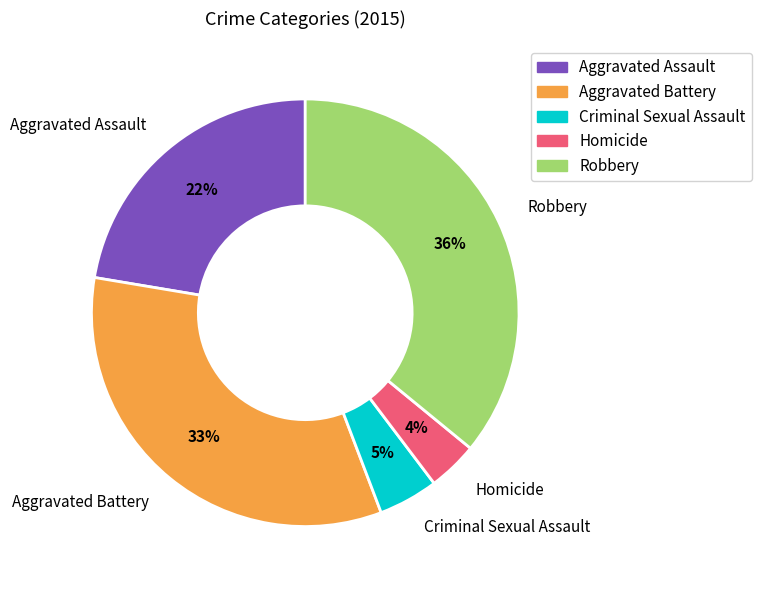

Between Aggravated Assault and Criminal Sexual Assault, which is larger?

Aggravated Assault